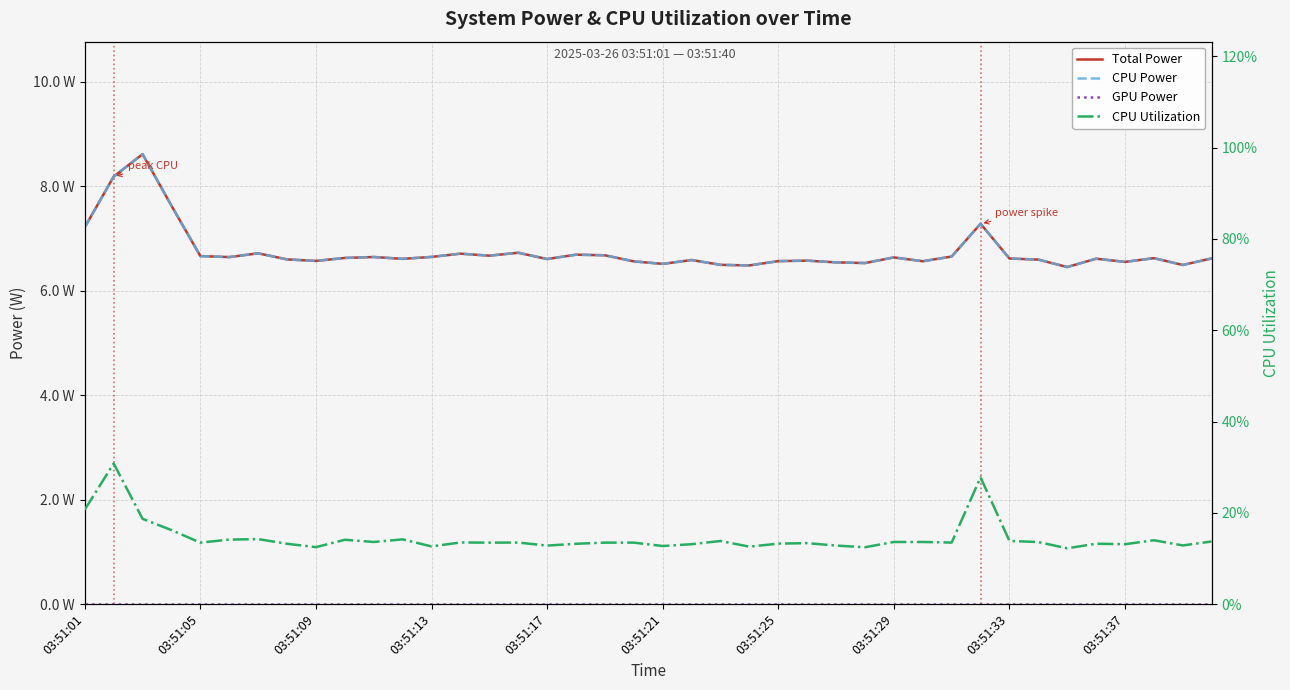

What is the total value across all series at 03:51:05?

13.5